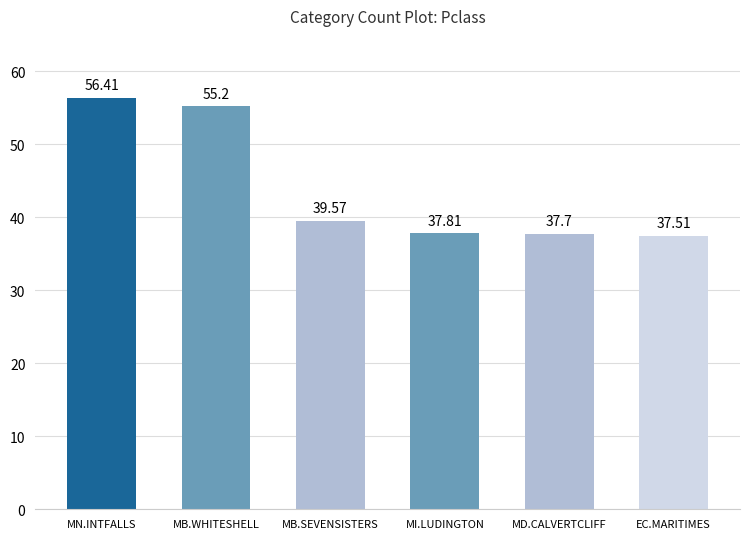

Reading left to right, what are all the values shown in this chart?

56.4	55.2	39.6	37.8	37.7	37.5